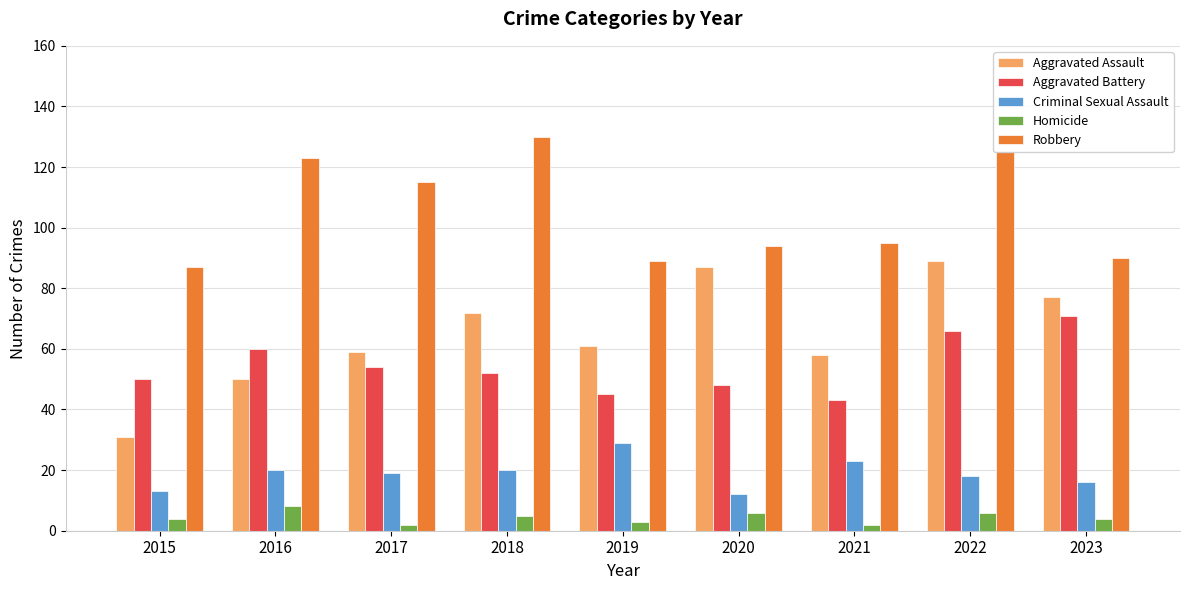

What is the maximum value for Criminal Sexual Assault?

29